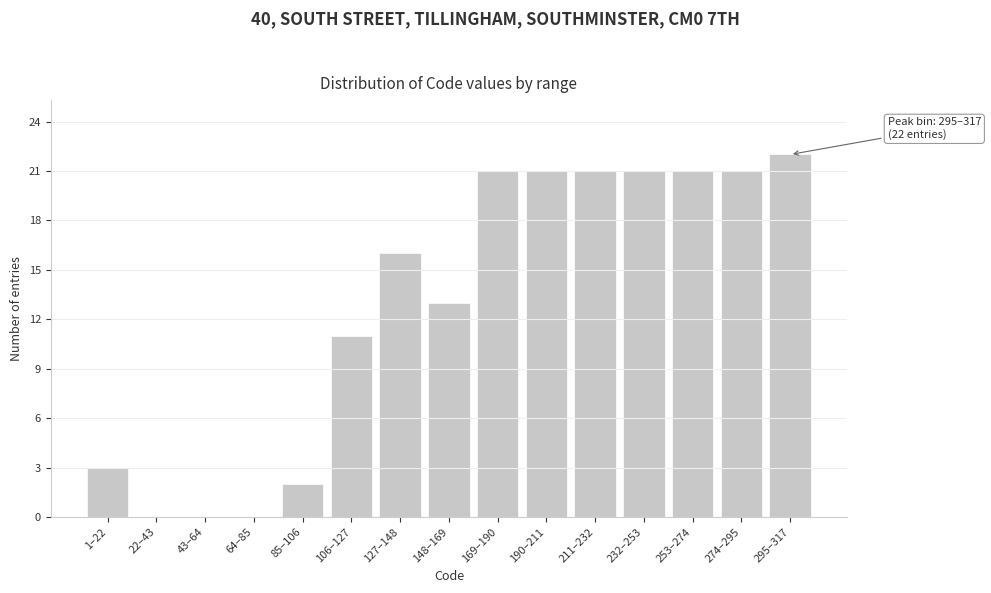

Reading left to right, transcribe all the data shown in this chart.

1–22=3	22–43=0	43–64=0	64–85=0	85–106=2	106–127=11	127–148=16	148–169=13	169–190=21	190–211=21	211–232=21	232–253=21	253–274=21	274–295=21	295–317=22